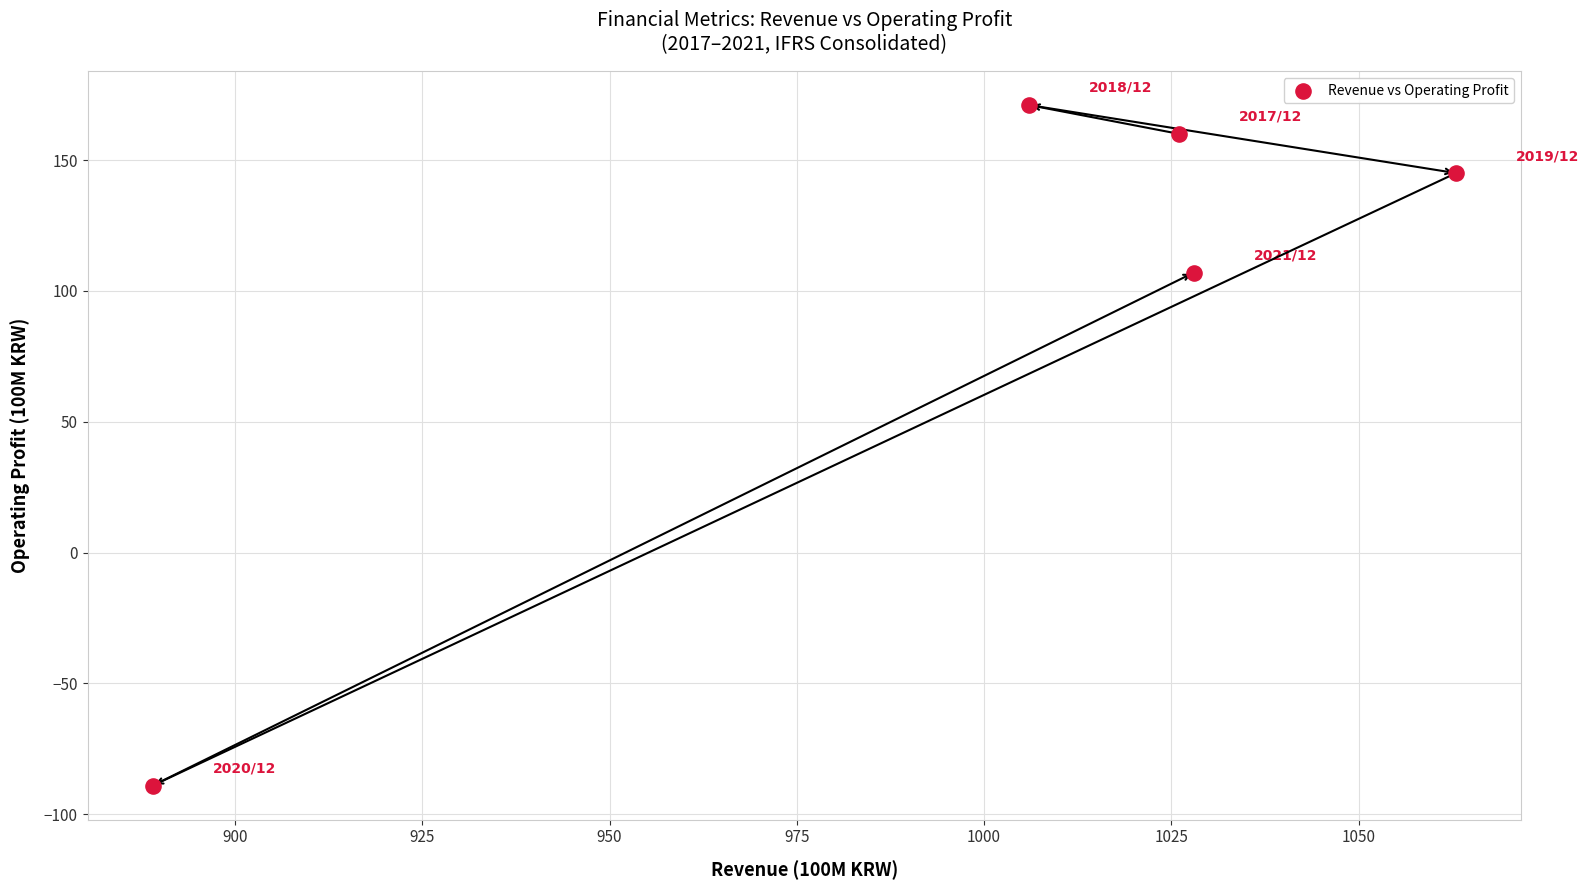

What is the range of X values (max minus min)?

174